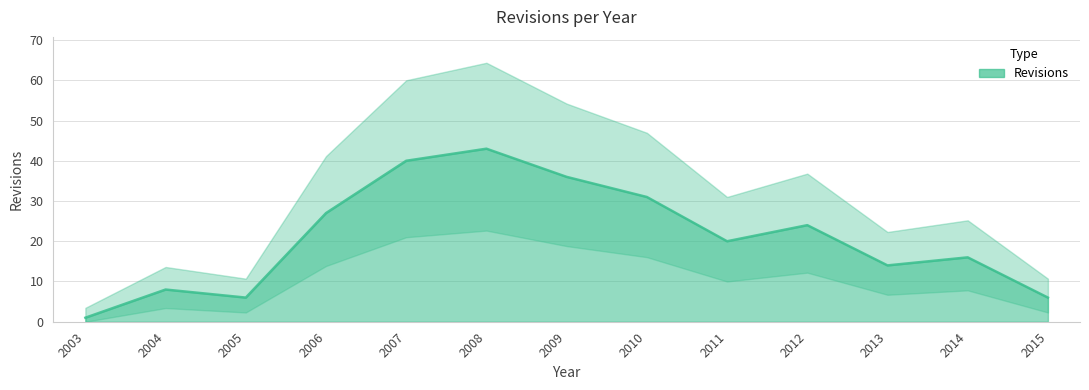

What is the smallest value displayed?

1